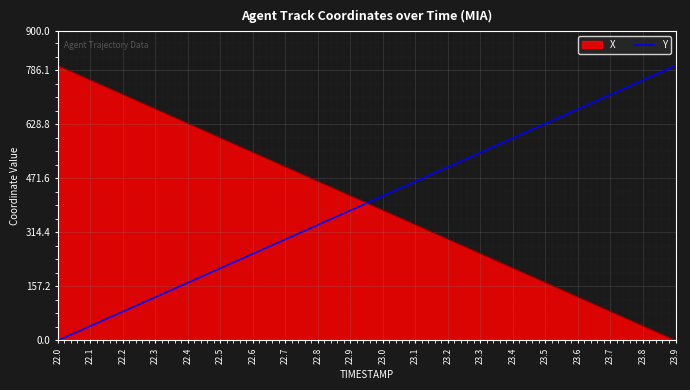

Rank the series at 22.2 from highest to lowest value.

X, Y